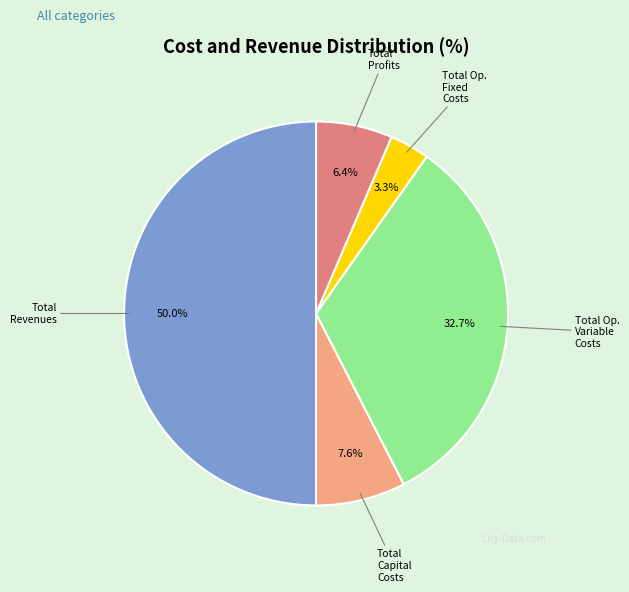

How many segments does this pie chart have?

5